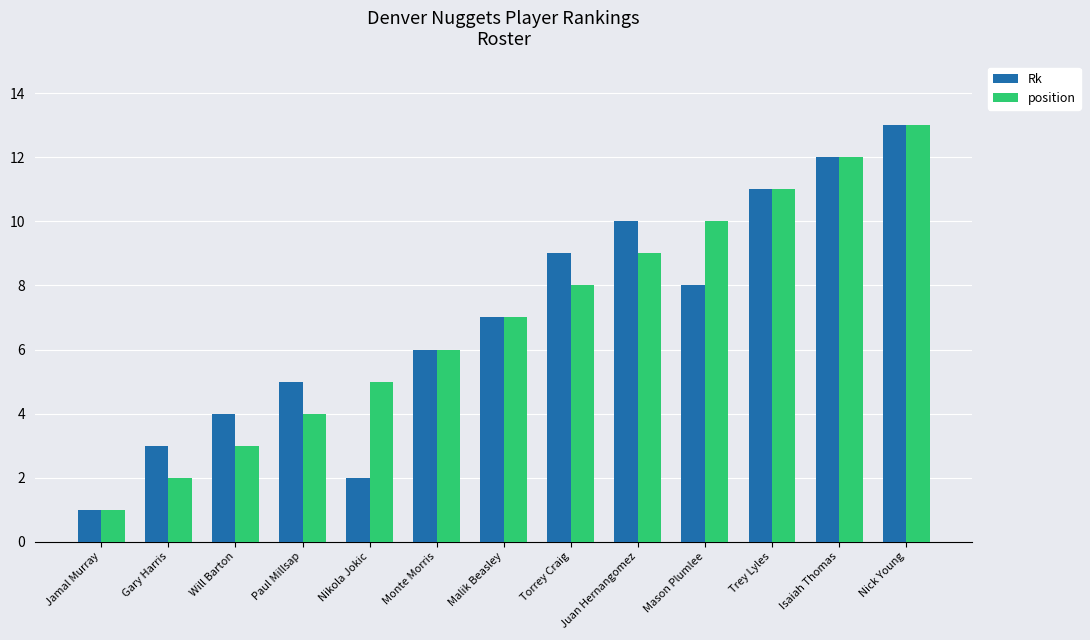

What is the total value across all series at Gary Harris?

5